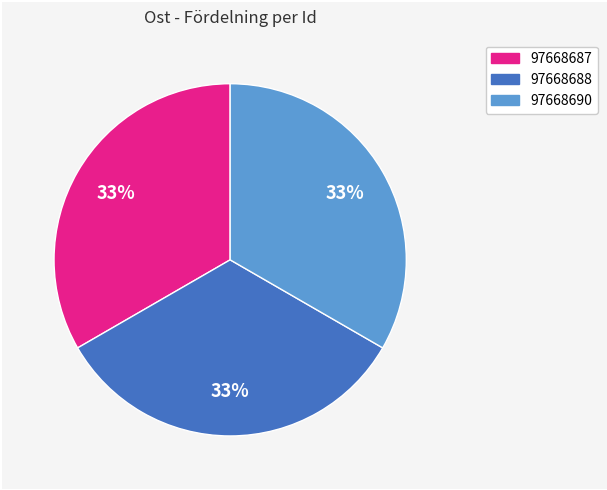

To the nearest percent, what portion does 97668690 represent?

33%